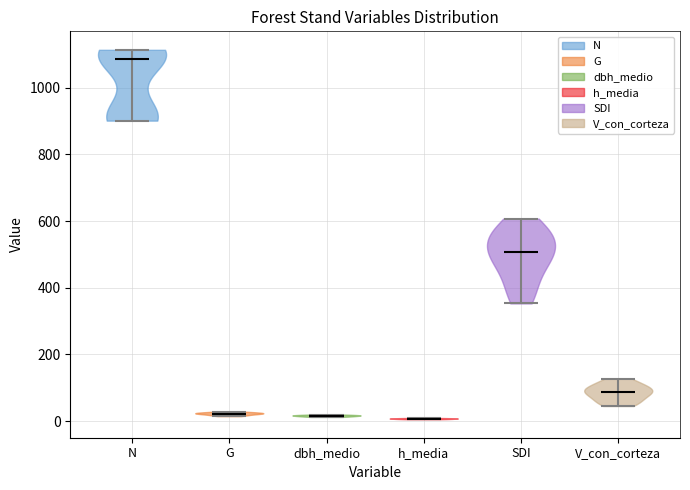

Which violin has the highest median line?

N